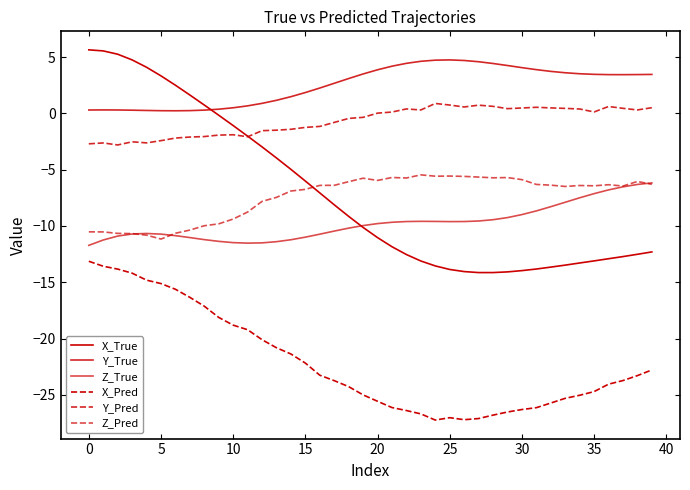

Which series has the widest spread of values?

X_True